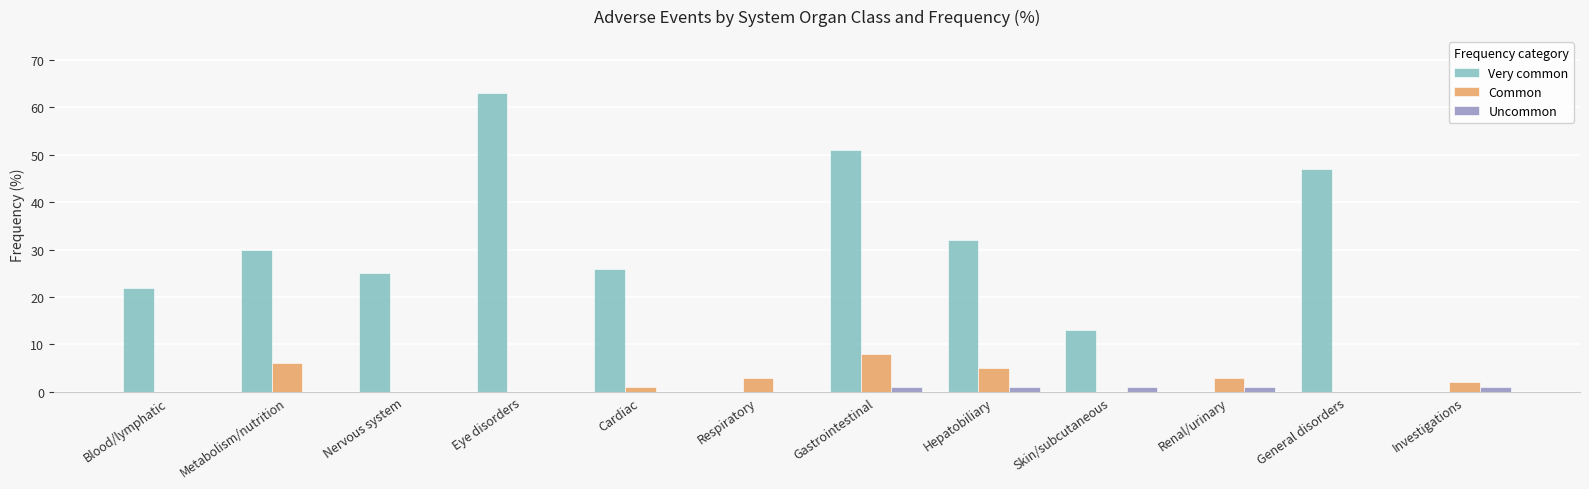

What is the highest value of the Common series?

8